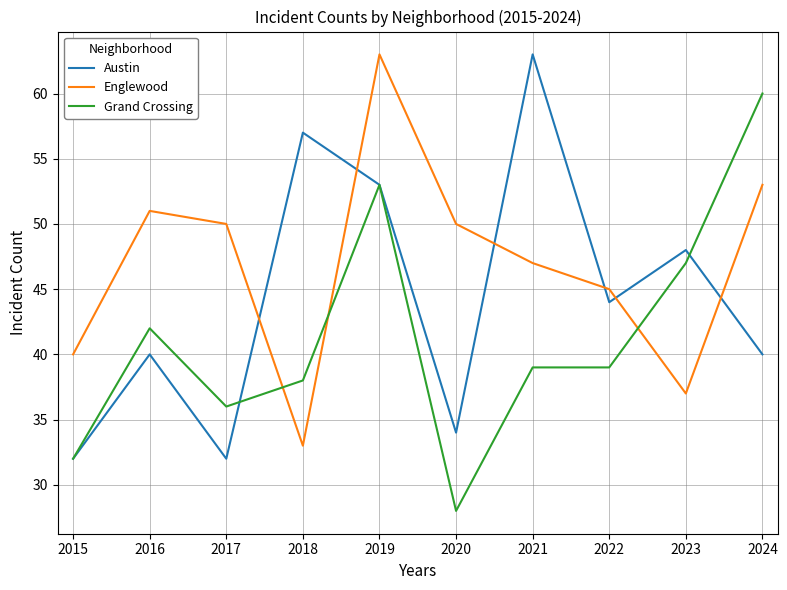

Reading left to right, list all the values displayed in this chart.

Austin: 32	40	32	57	53	34	63	44	48	40
Englewood: 40	51	50	33	63	50	47	45	37	53
Grand Crossing: 32	42	36	38	53	28	39	39	47	60